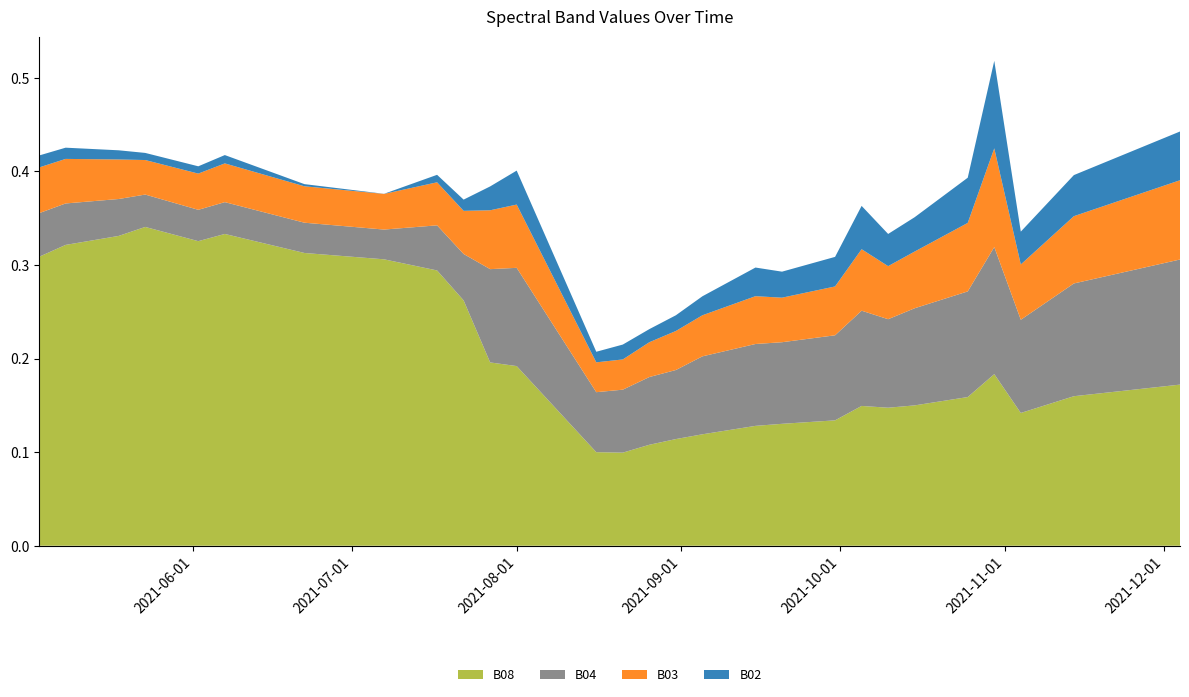

Reading left to right, list all the values displayed in this chart.

B08: 2021-05-03=0.3	2021-05-08=0.3	2021-05-18=0.3	2021-05-23=0.3	2021-05-28=0.3	2021-06-02=0.3	2021-06-07=0.3	2021-06-12=0.3	2021-06-17=0.3	2021-06-22=0.3	2021-07-07=0.3	2021-07-17=0.3	2021-07-22=0.3	2021-07-27=0.2	2021-08-01=0.2	2021-08-06=0.2	2021-08-11=0.1	2021-08-16=0.1	2021-08-21=0.1	2021-08-26=0.1	2021-08-31=0.1	2021-09-05=0.1	2021-09-10=0.1	2021-09-15=0.1	2021-09-20=0.1	2021-09-25=0.1	2021-09-30=0.1	2021-10-05=0.1	2021-10-10=0.1	2021-10-15=0.1	2021-10-20=0.2	2021-10-25=0.2	2021-10-30=0.2	2021-11-04=0.1	2021-11-09=0.2	2021-11-14=0.2	2021-11-19=0.2	2021-11-24=0.2	2021-11-29=0.2	2021-12-04=0.2
B04: 2021-05-03=0.0	2021-05-08=0.0	2021-05-18=0.0	2021-05-23=0.0	2021-05-28=0.0	2021-06-02=0.0	2021-06-07=0.0	2021-06-12=0.0	2021-06-17=0.0	2021-06-22=0.0	2021-07-07=0.0	2021-07-17=0.0	2021-07-22=0.0	2021-07-27=0.1	2021-08-01=0.1	2021-08-06=0.1	2021-08-11=0.1	2021-08-16=0.1	2021-08-21=0.1	2021-08-26=0.1	2021-08-31=0.1	2021-09-05=0.1	2021-09-10=0.1	2021-09-15=0.1	2021-09-20=0.1	2021-09-25=0.1	2021-09-30=0.1	2021-10-05=0.1	2021-10-10=0.1	2021-10-15=0.1	2021-10-20=0.1	2021-10-25=0.1	2021-10-30=0.1	2021-11-04=0.1	2021-11-09=0.1	2021-11-14=0.1	2021-11-19=0.1	2021-11-24=0.1	2021-11-29=0.1	2021-12-04=0.1
B03: 2021-05-03=0.0	2021-05-08=0.0	2021-05-18=0.0	2021-05-23=0.0	2021-05-28=0.0	2021-06-02=0.0	2021-06-07=0.0	2021-06-12=0.0	2021-06-17=0.0	2021-06-22=0.0	2021-07-07=0.0	2021-07-17=0.0	2021-07-22=0.0	2021-07-27=0.1	2021-08-01=0.1	2021-08-06=0.1	2021-08-11=0.0	2021-08-16=0.0	2021-08-21=0.0	2021-08-26=0.0	2021-08-31=0.0	2021-09-05=0.0	2021-09-10=0.0	2021-09-15=0.1	2021-09-20=0.0	2021-09-25=0.0	2021-09-30=0.1	2021-10-05=0.1	2021-10-10=0.1	2021-10-15=0.1	2021-10-20=0.1	2021-10-25=0.1	2021-10-30=0.1	2021-11-04=0.1	2021-11-09=0.1	2021-11-14=0.1	2021-11-19=0.1	2021-11-24=0.1	2021-11-29=0.1	2021-12-04=0.1
B02: 2021-05-03=0.0	2021-05-08=0.0	2021-05-18=0.0	2021-05-23=0.0	2021-05-28=0.0	2021-06-02=0.0	2021-06-07=0.0	2021-06-12=0.0	2021-06-17=0.0	2021-06-22=0.0	2021-07-07=0.0	2021-07-17=0.0	2021-07-22=0.0	2021-07-27=0.0	2021-08-01=0.0	2021-08-06=0.0	2021-08-11=0.0	2021-08-16=0.0	2021-08-21=0.0	2021-08-26=0.0	2021-08-31=0.0	2021-09-05=0.0	2021-09-10=0.0	2021-09-15=0.0	2021-09-20=0.0	2021-09-25=0.0	2021-09-30=0.0	2021-10-05=0.0	2021-10-10=0.0	2021-10-15=0.0	2021-10-20=0.0	2021-10-25=0.0	2021-10-30=0.1	2021-11-04=0.0	2021-11-09=0.0	2021-11-14=0.0	2021-11-19=0.0	2021-11-24=0.0	2021-11-29=0.1	2021-12-04=0.1